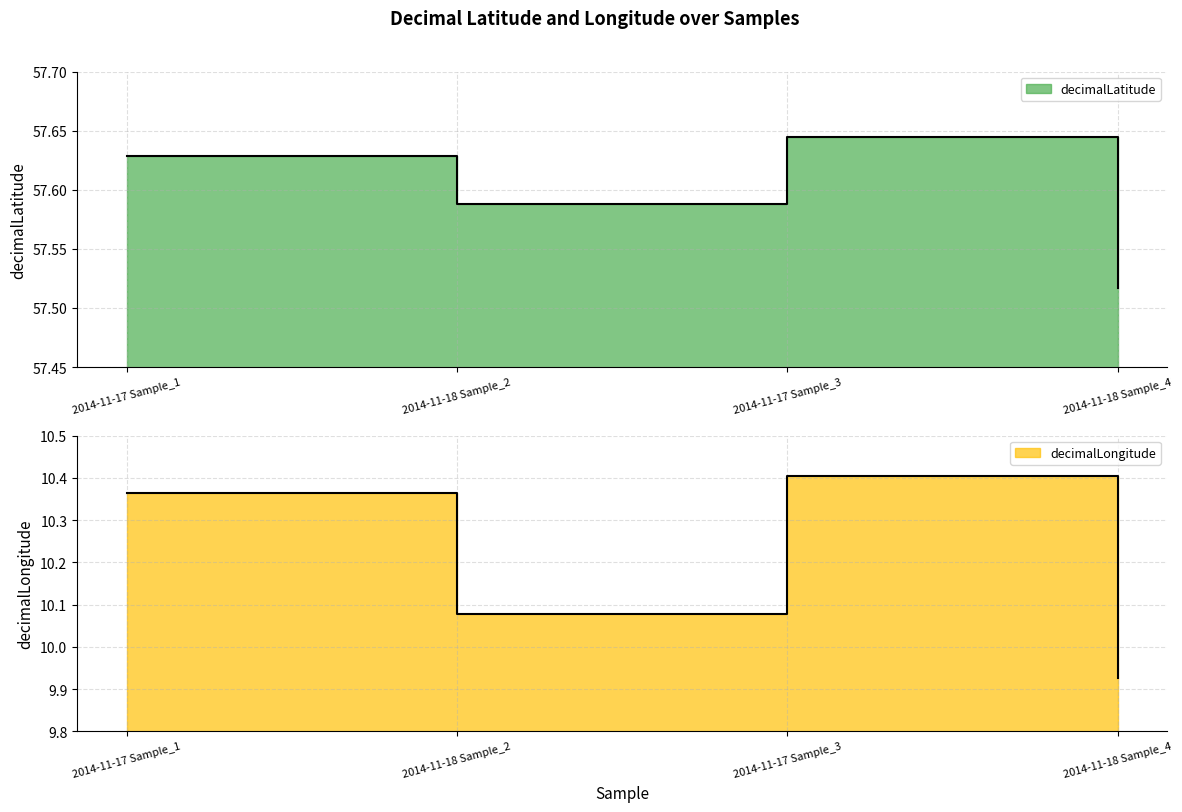

True or false: decimalLatitude and decimalLongitude cross at least once.

False